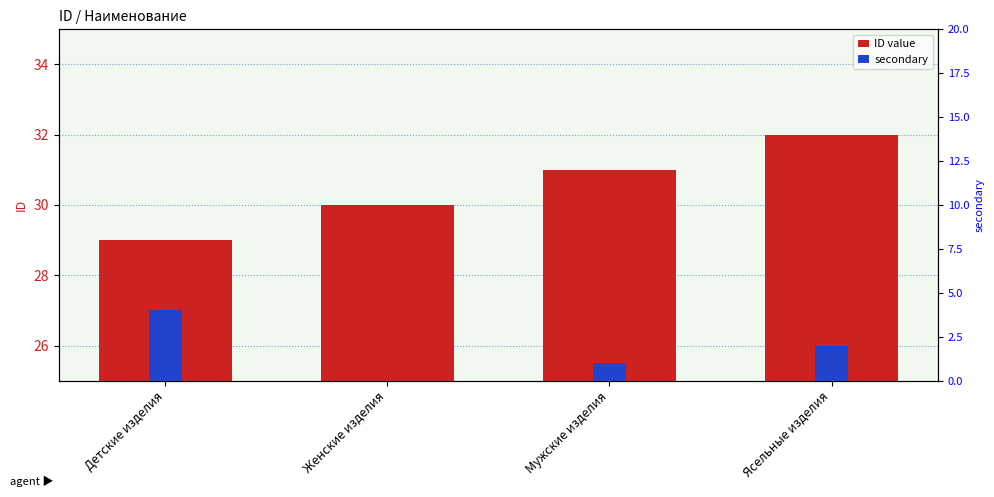

At how many categories does at least one series exceed 7?

4